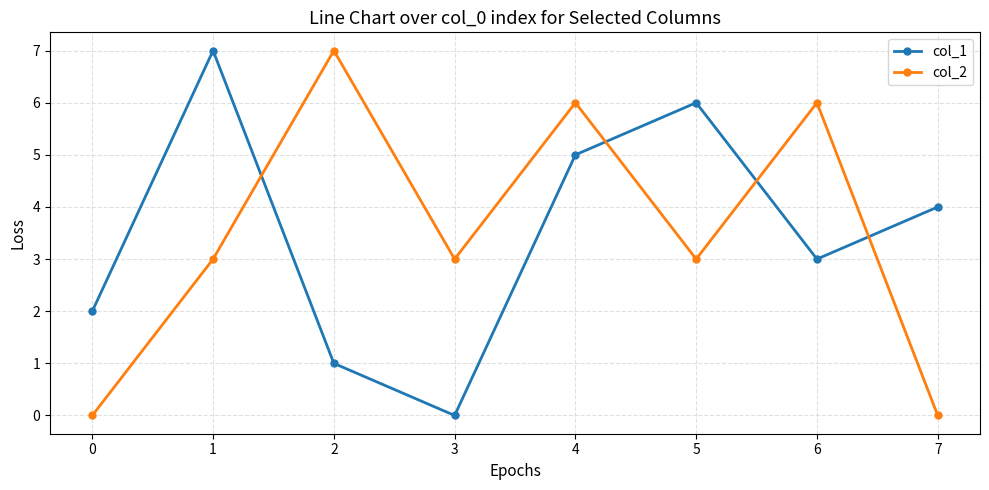

Reading left to right, what are all the values shown in this chart?

col_1: 0=2	1=7	2=1	3=0	4=5	5=6	6=3	7=4
col_2: 0=0	1=3	2=7	3=3	4=6	5=3	6=6	7=0